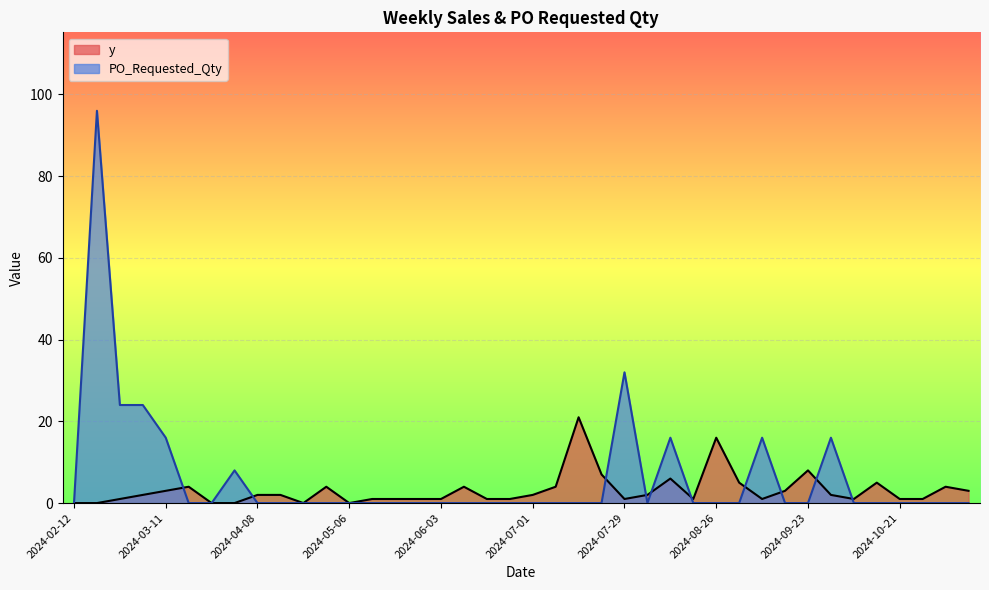

Reading left to right, list all the values displayed in this chart.

y: 2024-02-12=0	2024-02-19=0	2024-02-26=1	2024-03-04=2	2024-03-11=3	2024-03-18=4	2024-03-25=0	2024-04-01=0	2024-04-08=2	2024-04-15=2	2024-04-22=0	2024-04-29=4	2024-05-06=0	2024-05-13=1	2024-05-20=1	2024-05-27=1	2024-06-03=1	2024-06-10=4	2024-06-17=1	2024-06-24=1	2024-07-01=2	2024-07-08=4	2024-07-15=21	2024-07-22=7	2024-07-29=1	2024-08-05=2	2024-08-12=6	2024-08-19=1	2024-08-26=16	2024-09-02=5	2024-09-09=1	2024-09-16=3	2024-09-23=8	2024-09-30=2	2024-10-07=1	2024-10-14=5	2024-10-21=1	2024-11-04=1	2024-11-11=4	2024-11-18=3
PO_Requested_Qty: 2024-02-12=0	2024-02-19=96	2024-02-26=24	2024-03-04=24	2024-03-11=16	2024-03-18=0	2024-03-25=0	2024-04-01=8	2024-04-08=0	2024-04-15=0	2024-04-22=0	2024-04-29=0	2024-05-06=0	2024-05-13=0	2024-05-20=0	2024-05-27=0	2024-06-03=0	2024-06-10=0	2024-06-17=0	2024-06-24=0	2024-07-01=0	2024-07-08=0	2024-07-15=0	2024-07-22=0	2024-07-29=32	2024-08-05=0	2024-08-12=16	2024-08-19=0	2024-08-26=0	2024-09-02=0	2024-09-09=16	2024-09-16=0	2024-09-23=0	2024-09-30=16	2024-10-07=0	2024-10-14=0	2024-10-21=0	2024-11-04=0	2024-11-11=0	2024-11-18=0